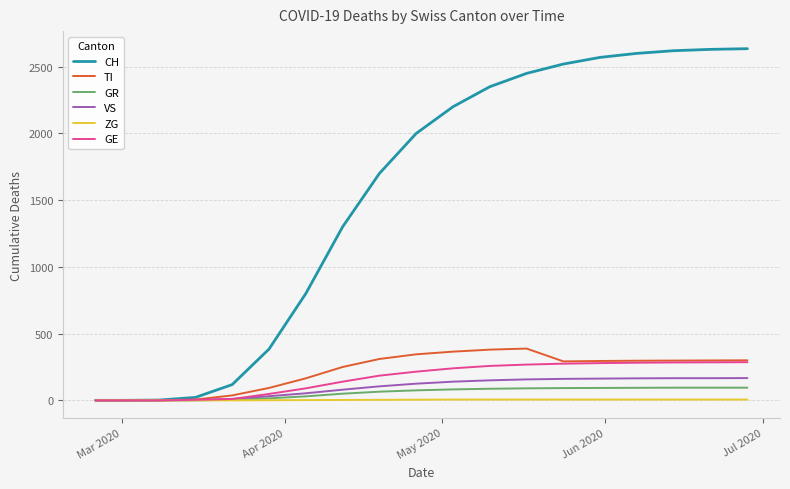

What is the maximum value for GR?

95